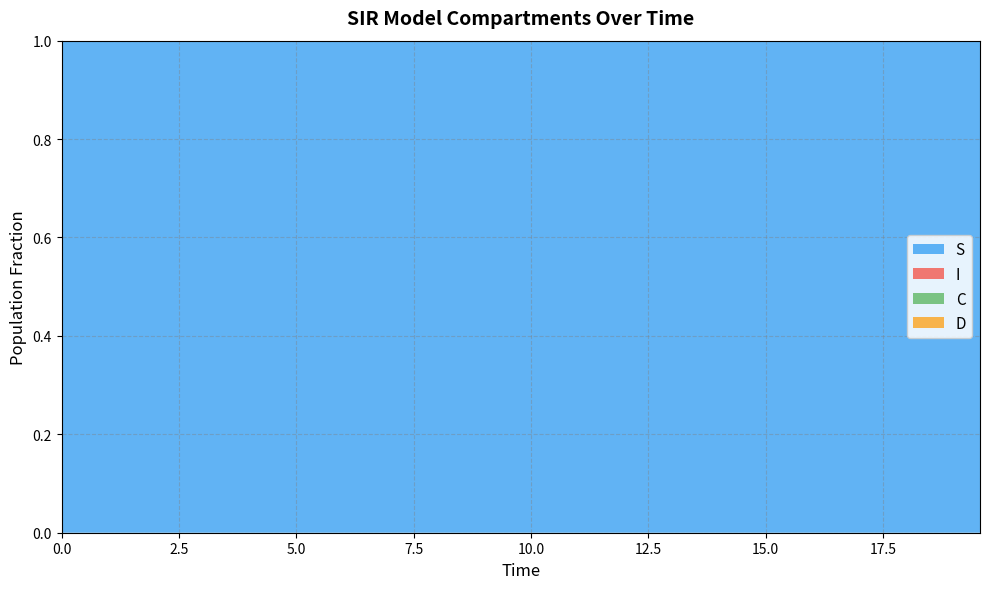

Reading right to left, what are all the values shown in this chart?

S: 1.0	1.0	1.0	1.0	1.0	1.0	1.0	1.0	1.0	1.0	1.0	1.0	1.0	1.0	1.0	1.0	1.0	1.0	1.0	1.0	1.0	1.0	1.0	1.0	1.0	1.0	1.0	1.0	1.0	1.0	1.0	1.0	1.0	1.0	1.0	1.0	1.0	1.0	1.0	1.0
I: 0.0	0.0	0.0	0.0	0.0	0.0	0.0	0.0	0.0	0.0	0.0	0.0	0.0	0.0	0.0	0.0	0.0	0.0	0.0	0.0	0.0	0.0	0.0	0.0	0.0	0.0	0.0	0.0	0.0	0.0	0.0	0.0	0.0	0.0	0.0	0.0	0.0	0.0	0.0	0.0
C: 0.0	0.0	0.0	0.0	0.1	0.1	0.1	0.1	0.1	0.1	0.1	0.1	0.1	0.1	0.1	0.1	0.1	0.1	0.1	0.2	0.2	0.2	0.2	0.2	0.2	0.2	0.3	0.3	0.3	0.3	0.3	0.3	0.4	0.4	0.4	0.4	0.4	0.5	0.5	0.5
D: 1.0	1.0	1.0	1.0	0.9	0.9	0.9	0.9	0.9	0.9	0.9	0.9	0.9	0.9	0.9	0.9	0.9	0.9	0.9	0.8	0.8	0.8	0.8	0.8	0.8	0.8	0.7	0.7	0.7	0.7	0.7	0.7	0.6	0.6	0.6	0.6	0.6	0.5	0.5	0.5